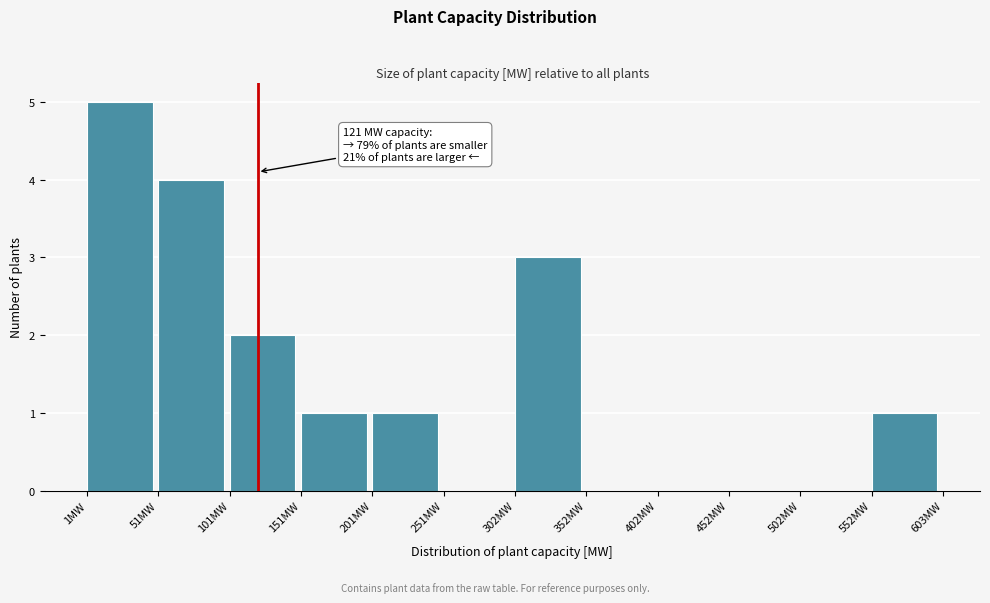

Which range on the x-axis has the tallest bar?

0 to 50